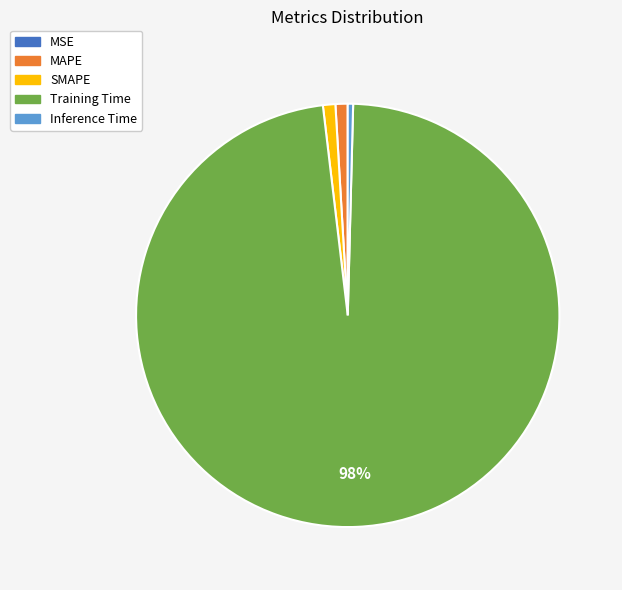

Which slice is the largest?

Training Time